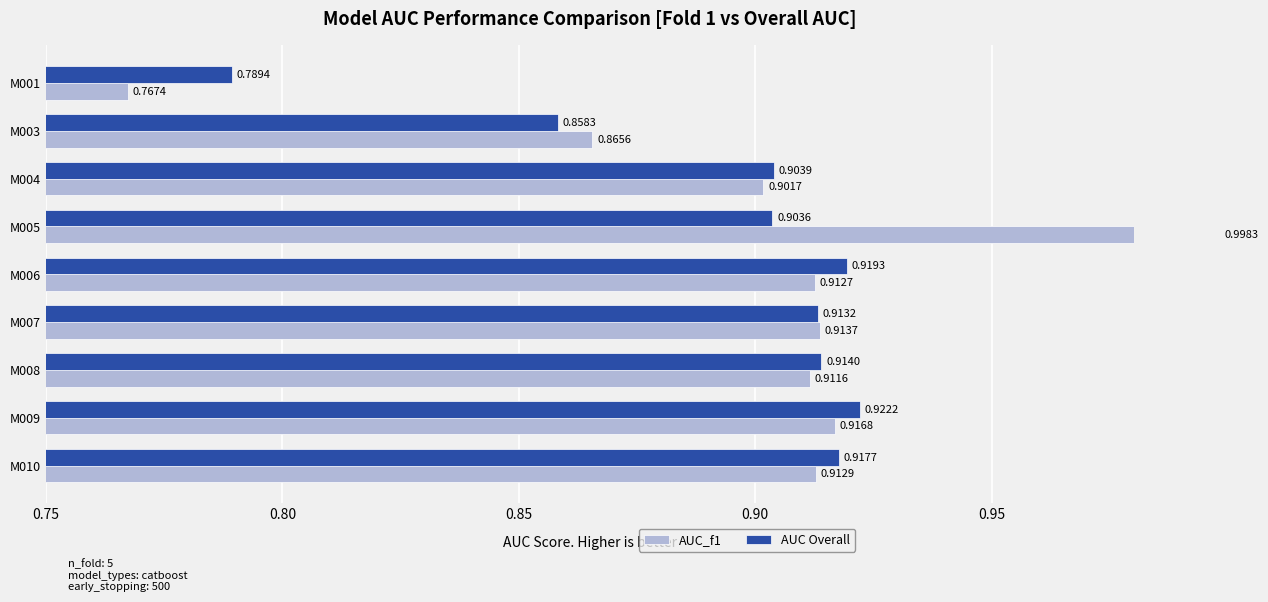

Reading left to right, extract all data points from this chart.

AUC_f1: 0.8	0.9	0.9	1.0	0.9	0.9	0.9	0.9	0.9
AUC Overall: 0.8	0.9	0.9	0.9	0.9	0.9	0.9	0.9	0.9